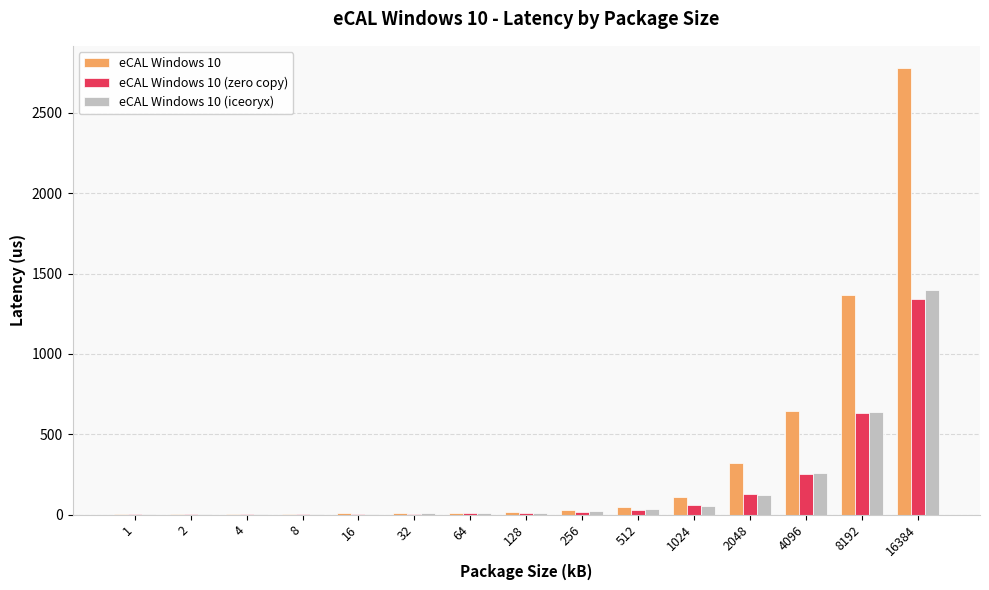

Is it true that eCAL Windows 10 equals 107 at 1024?

True